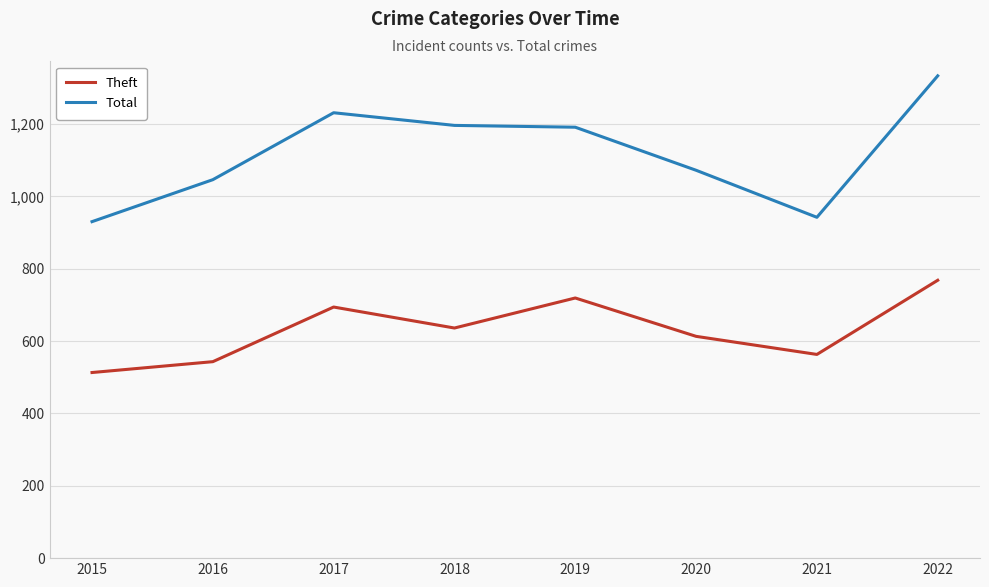

What is the total value across all series at 2018?

1832